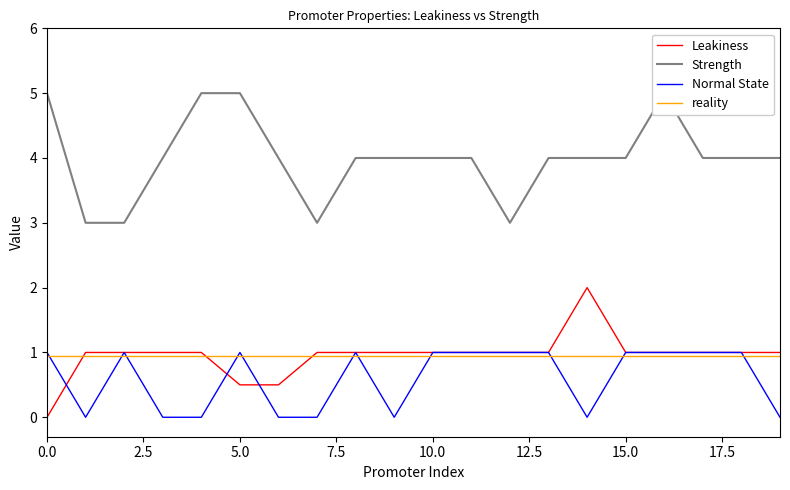

What is the maximum value for Leakiness?

2.0